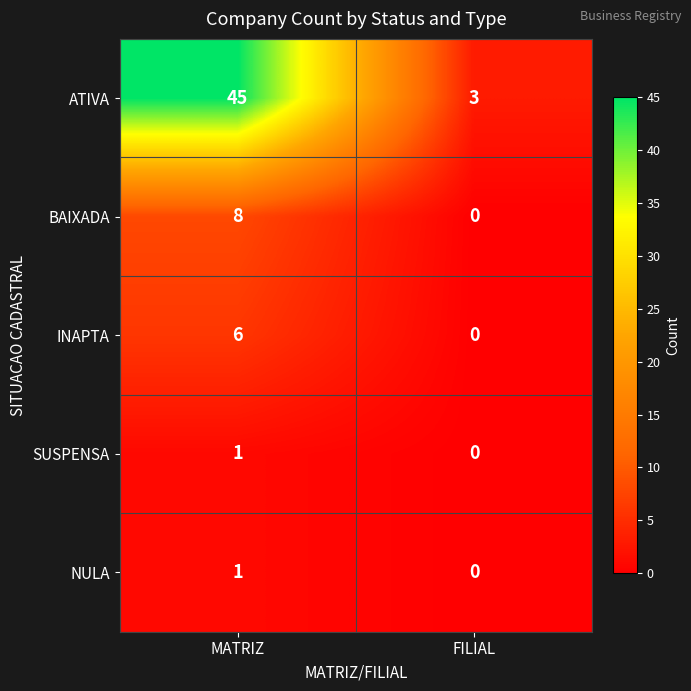

Which category has the highest value across all series?

MATRIZ